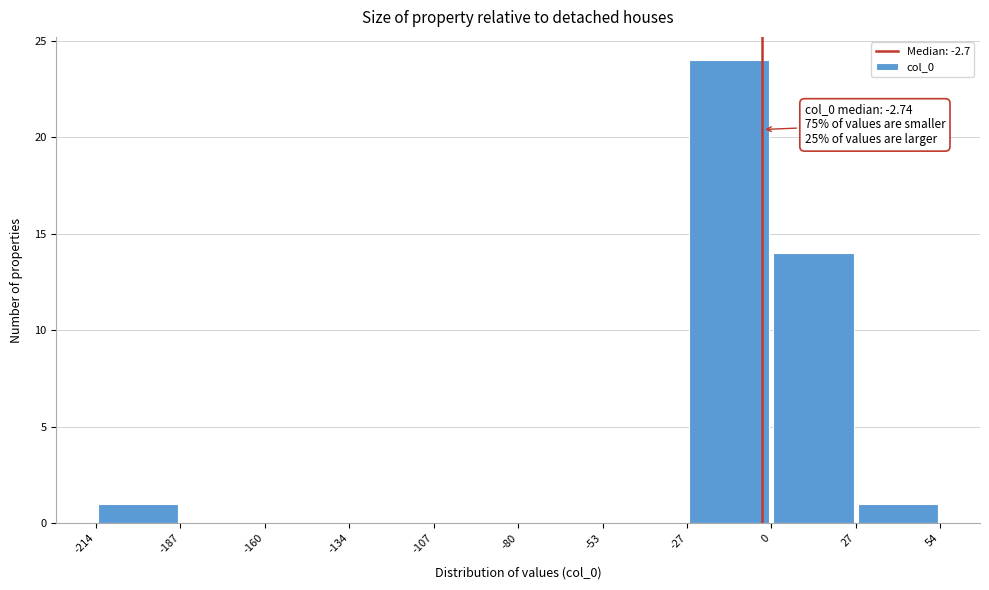

Which range on the x-axis has the tallest bar?

-27 to 0